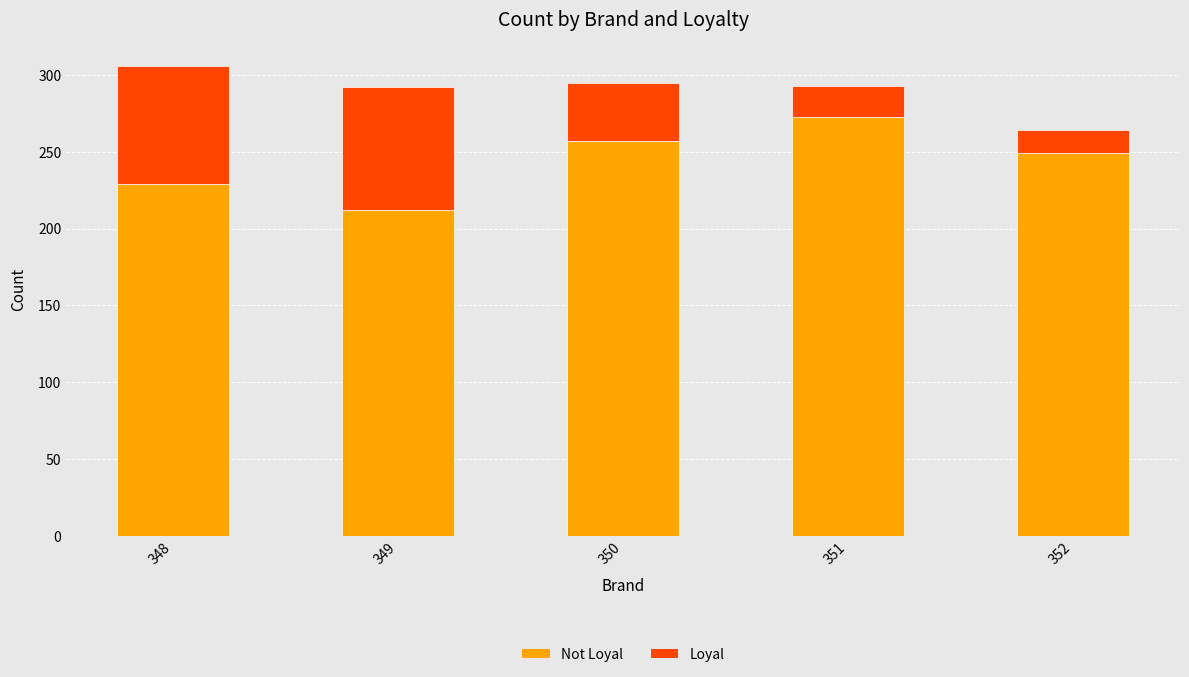

What is the total value across all series at 348?

306